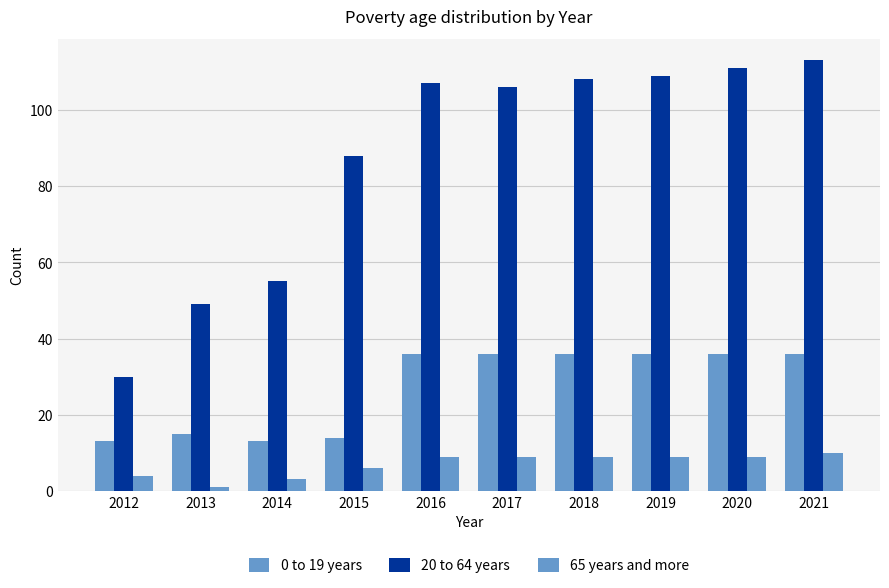

What is the difference between the second highest and second lowest values in the 20 to 64 years series?

62